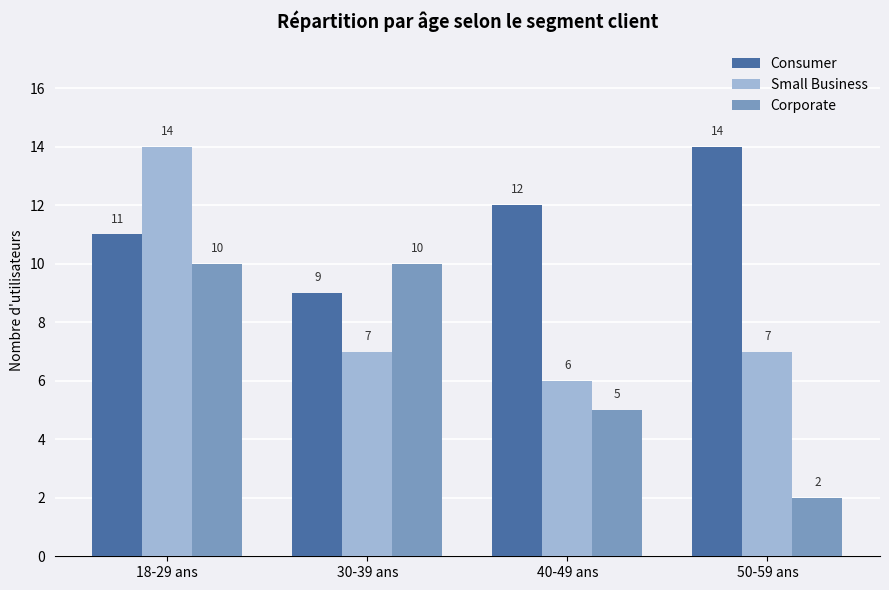

What are all the series names shown in the legend?

Consumer, Small Business, Corporate